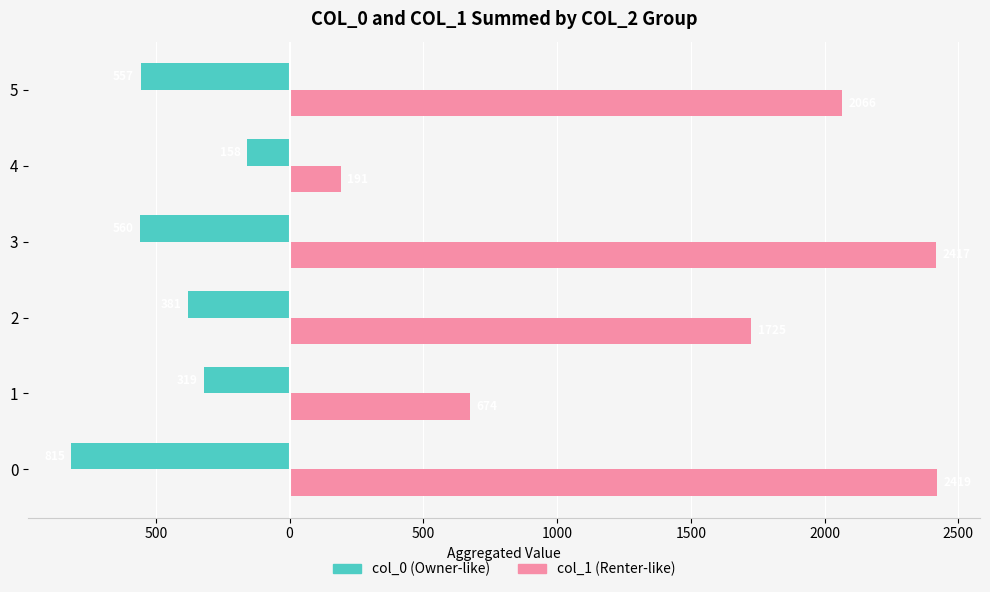

How many distinct data groups are displayed?

2